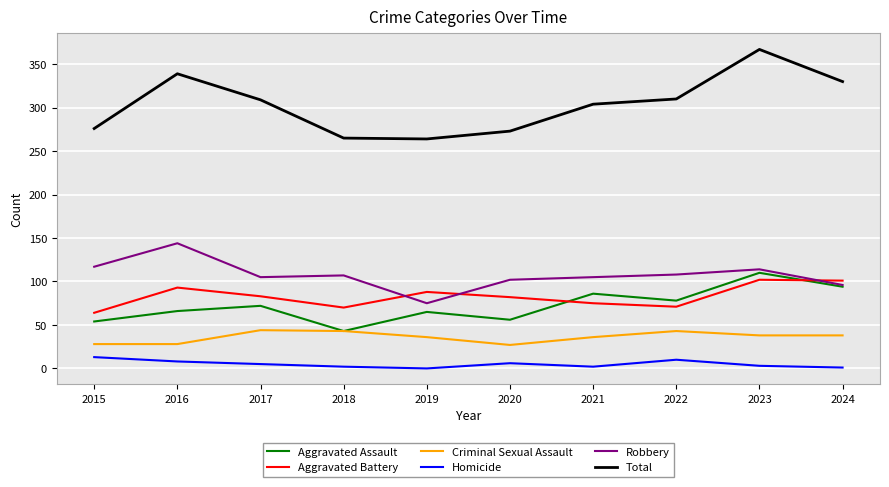

Which label corresponds to the largest value in the chart?

2023